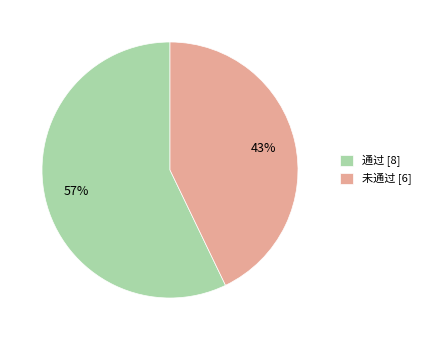

How many slices are in this pie chart?

2